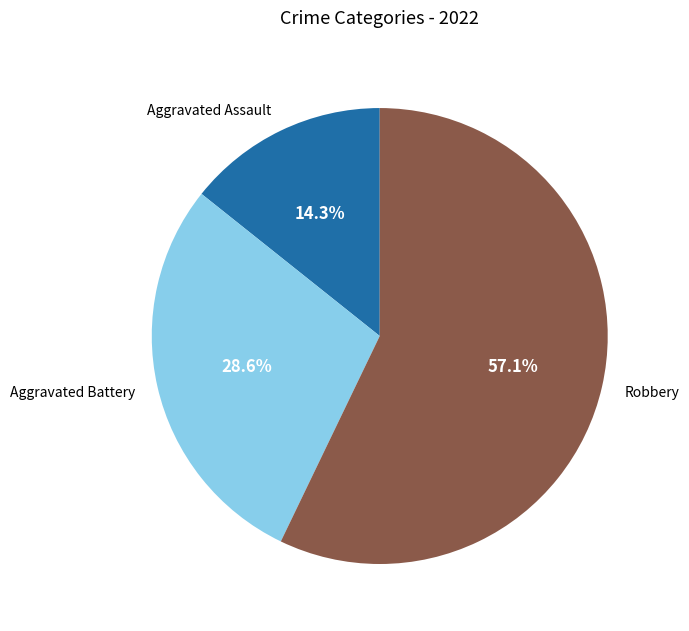

To the nearest percent, what is the combined percentage of Aggravated Battery and Aggravated Assault?

43%